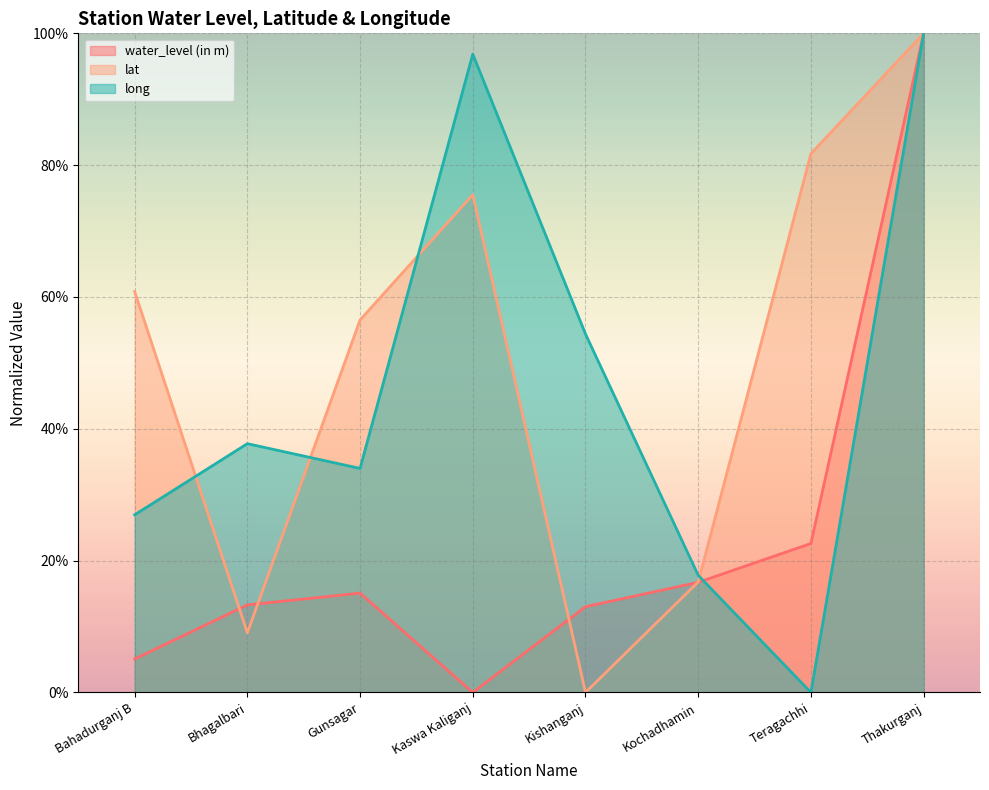

The lat series shows -67.7 at Kishanganj. True or false?

False